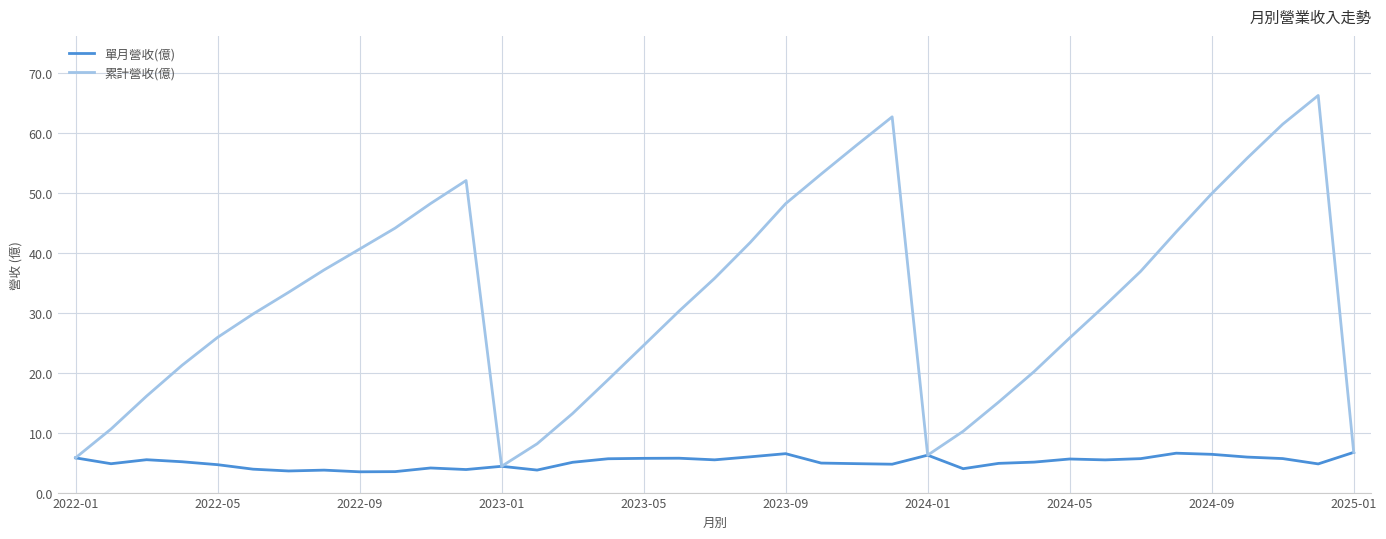

Which series has the largest total across all categories?

累計營收(億)